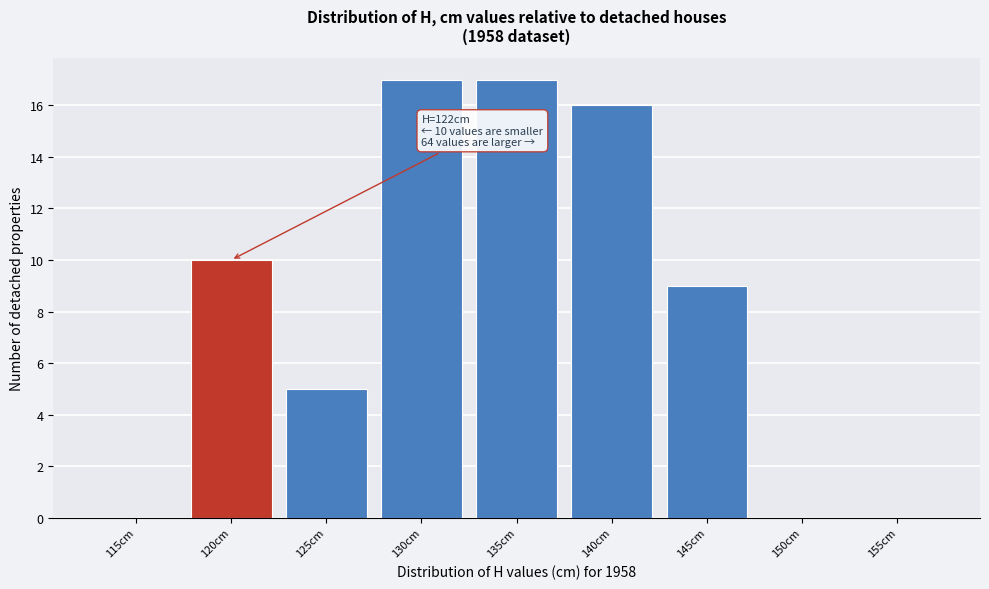

Reading left to right, list all the values displayed in this chart.

115cm=0	120cm=10	125cm=5	130cm=17	135cm=17	140cm=16	145cm=9	150cm=0	155cm=0